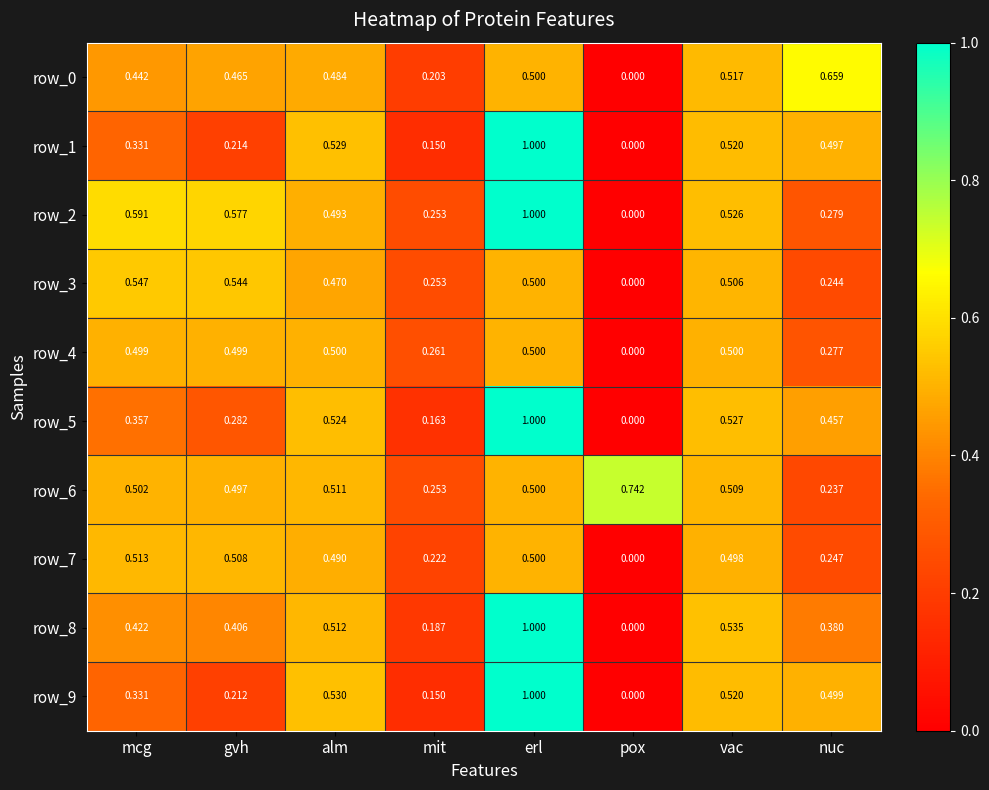

At how many categories does at least one series exceed 0?

8